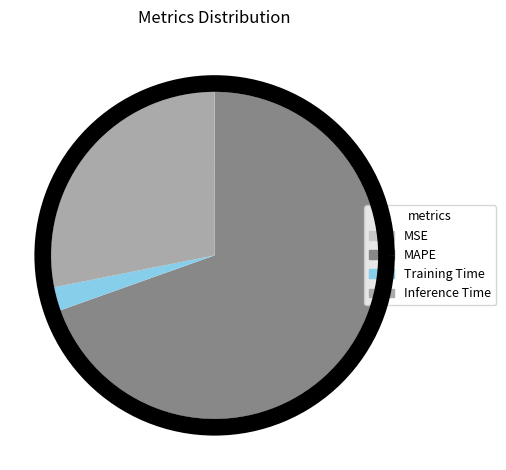

The Inference Time slice represents 17% of the pie. True or false?

False